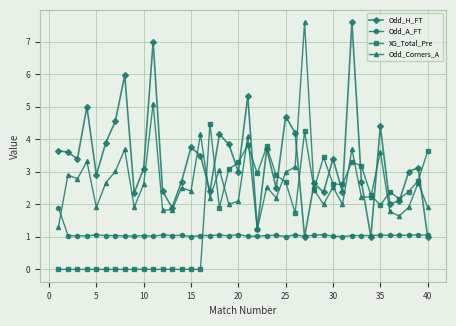

What is the value of the Odd_H_FT point at the 15th from the left?

3.8